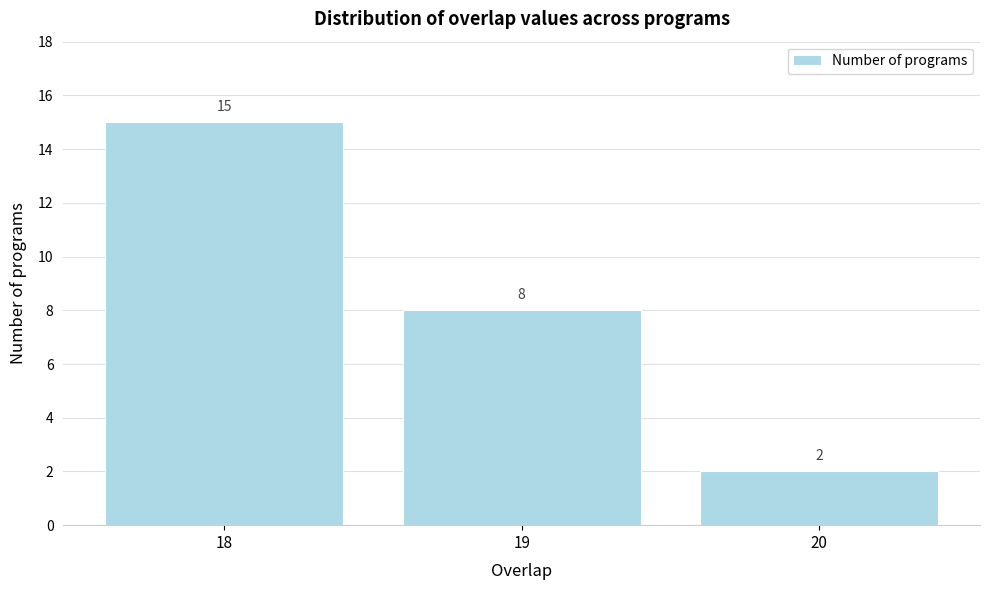

Reading left to right, transcribe this chart: for each bar, give the range it covers on the x-axis and its height.

17.5 to 18.5: 15
18.5 to 19.5: 8
19.5 to 20.5: 2